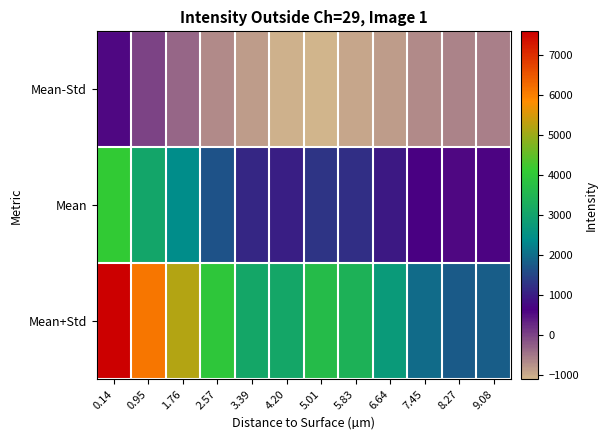

Which label corresponds to the largest value in the chart?

0.14